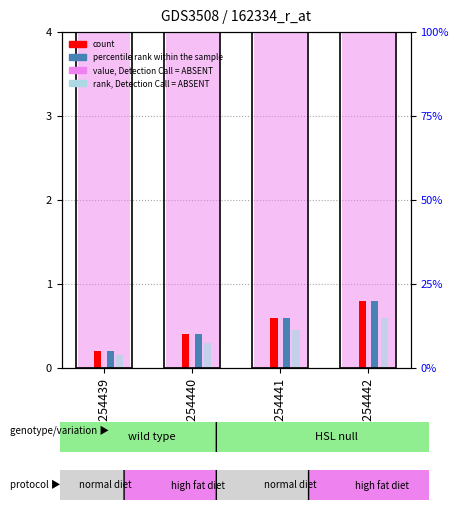

Is the value of rank, Detection Call = ABSENT at GSM254441 greater than the value of value, Detection Call = ABSENT at GSM254440?

No